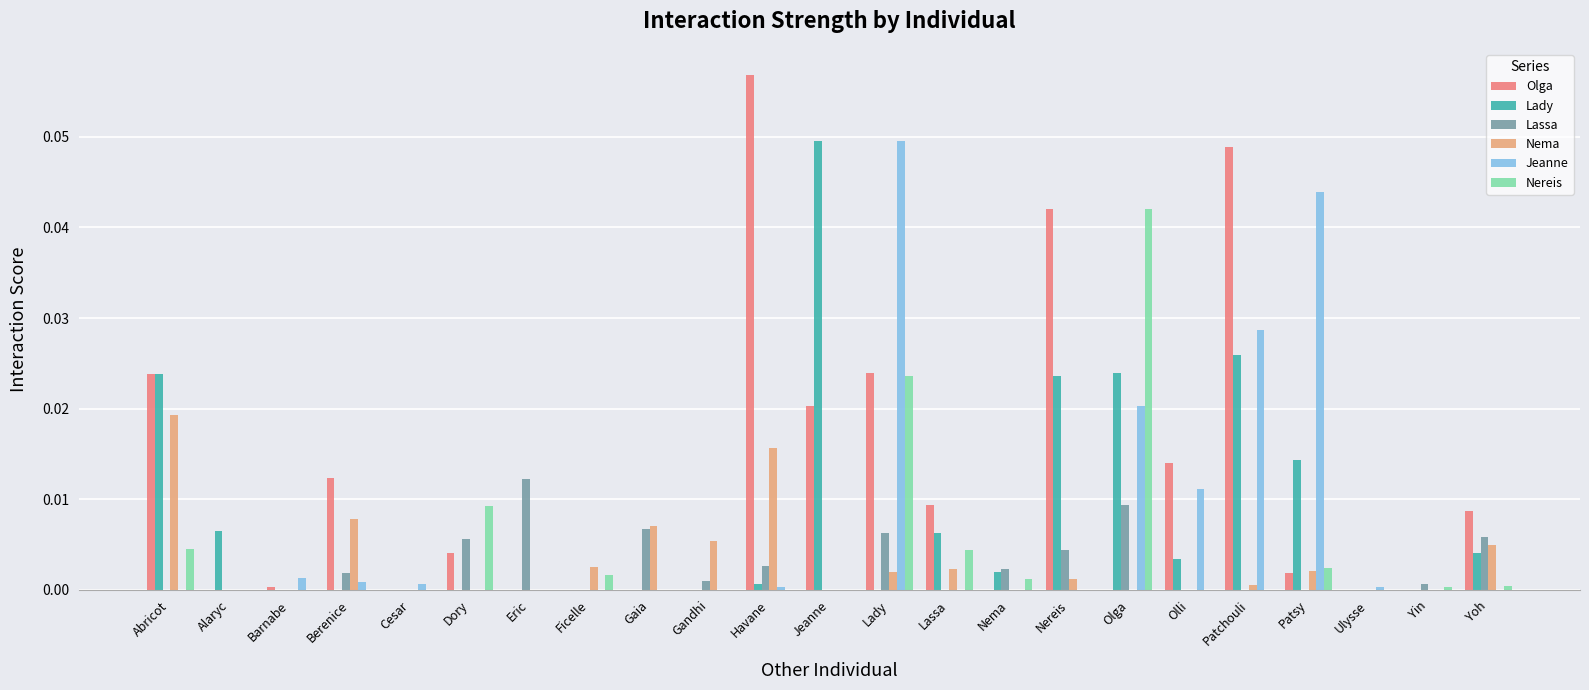

How many data points does each series have?

23